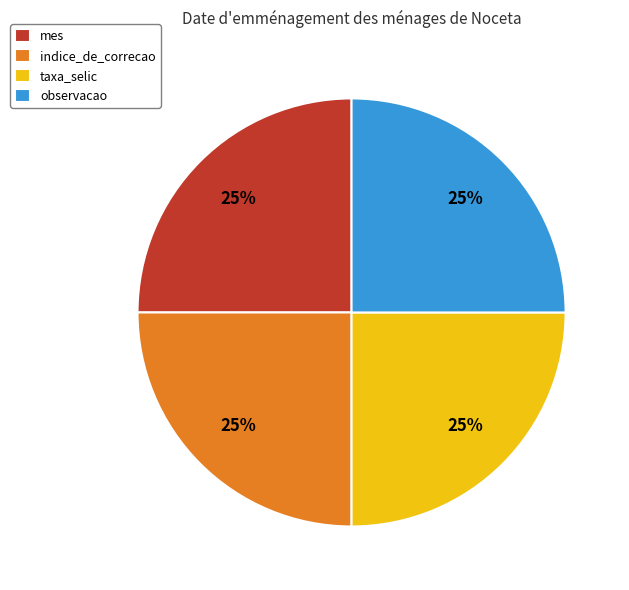

Does any single category account for the majority?

No